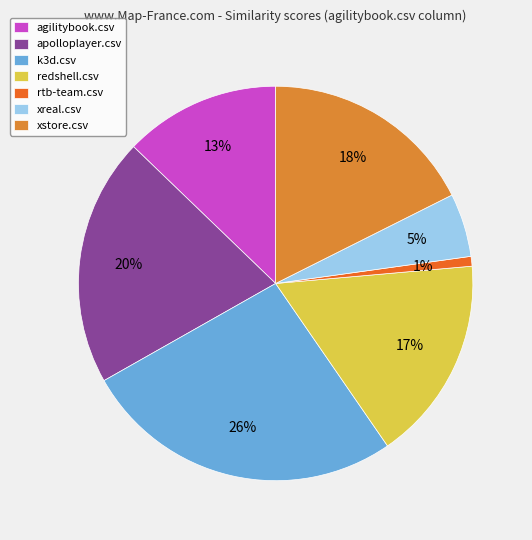

Is there a majority slice in this chart?

No